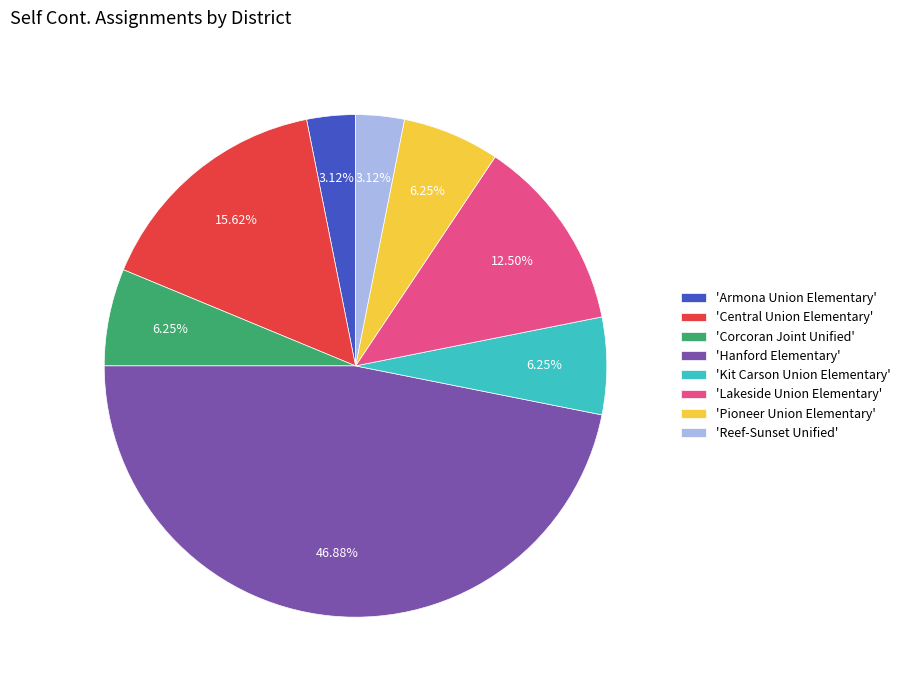

Which category has the biggest portion of the pie?

'Hanford Elementary'